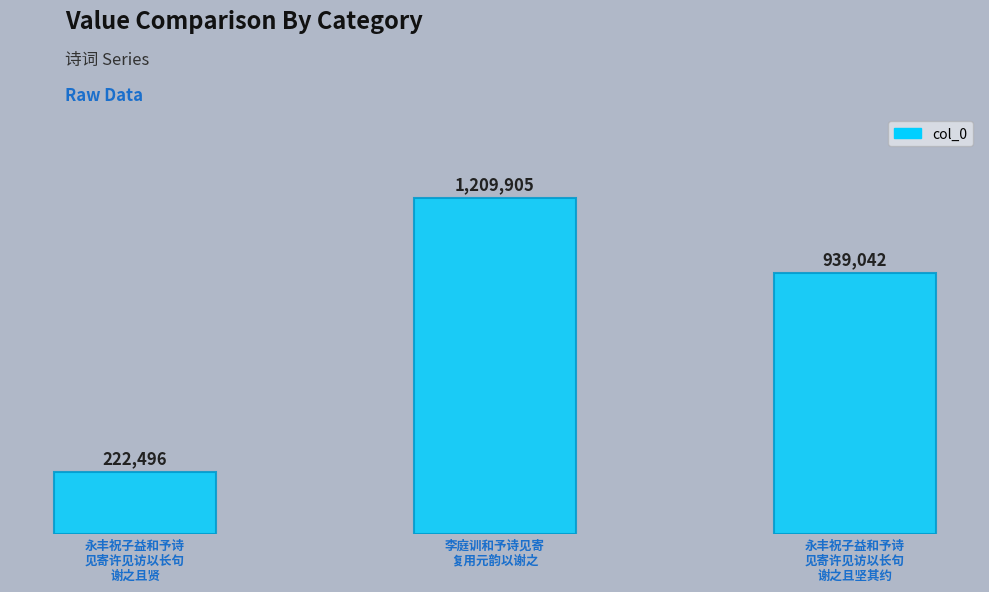

Is it true that the value at 永丰祝子益和予诗
见寄许见访以长句
谢之且坚其约 is 939042?

True